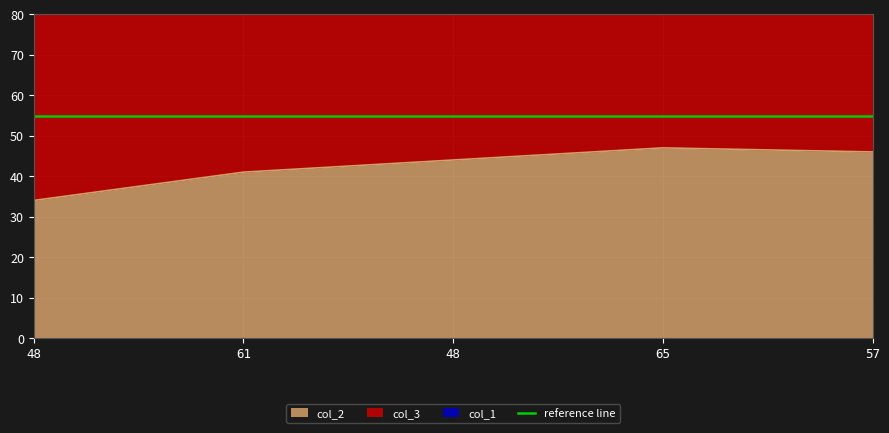

What is the greatest value displayed?

152